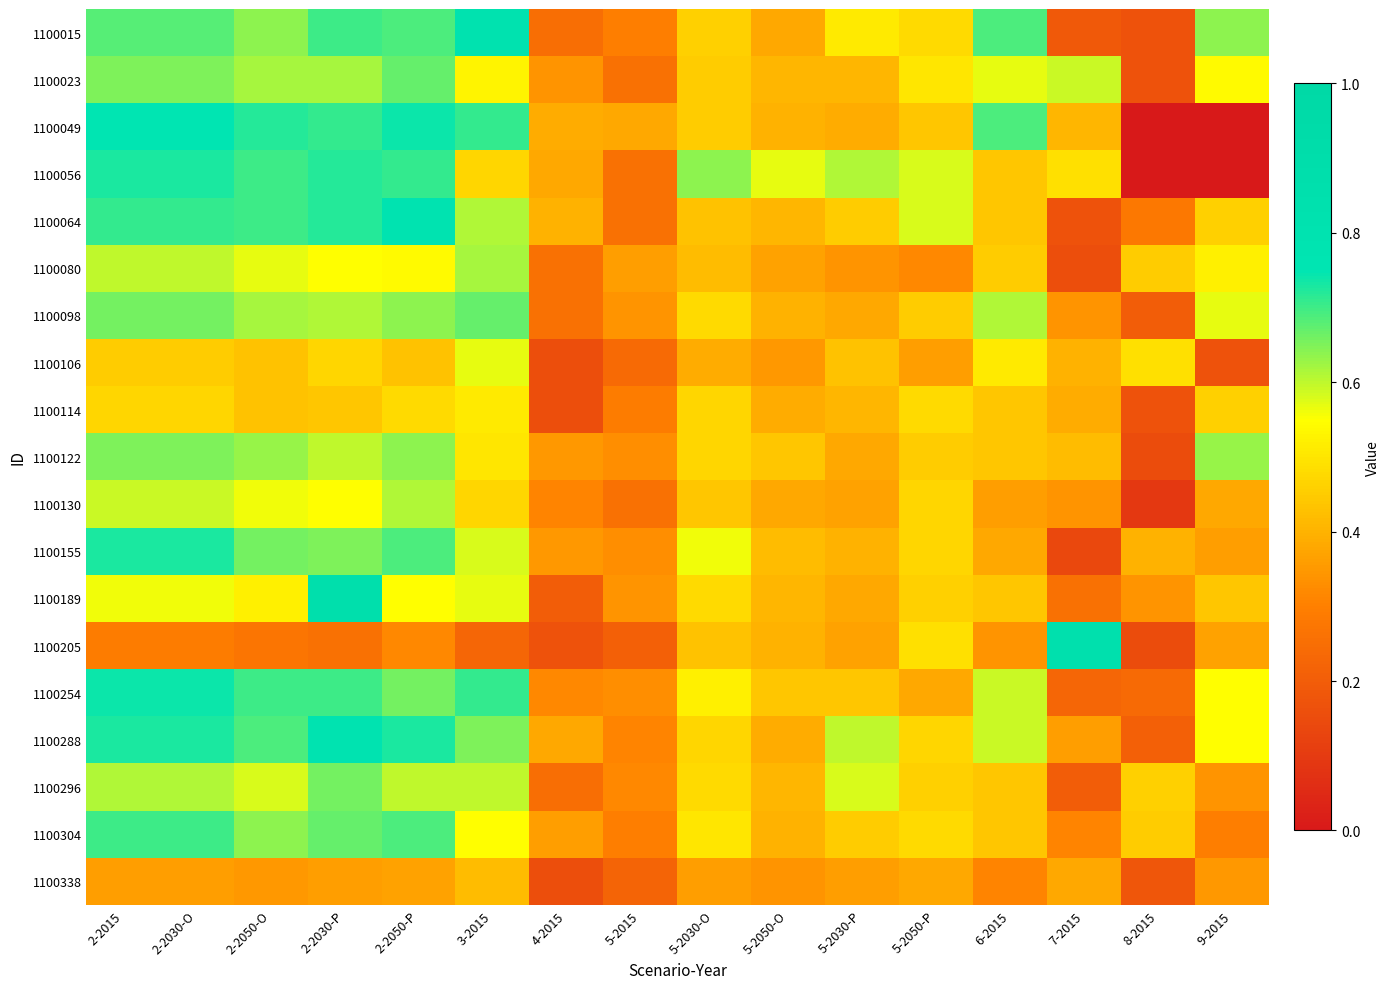

List the series in order of their peak value, lowest first.

1100338, 1100114, 1100106, 1100130, 1100080, 1100122, 1100296, 1100023, 1100098, 1100304, 1100056, 1100155, 1100254, 1100049, 1100064, 1100288, 1100015, 1100205, 1100189